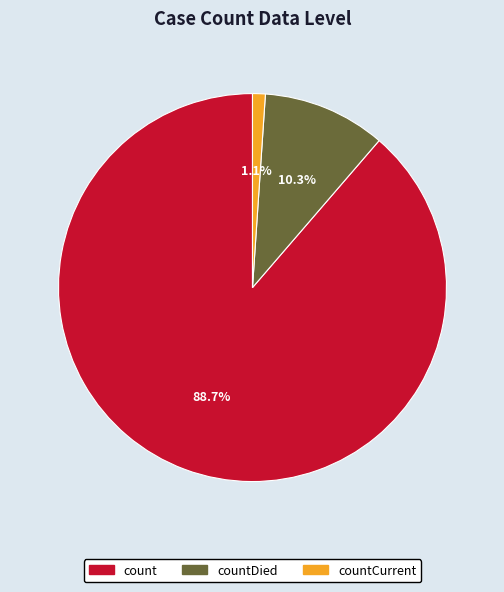

What portion of the pie excludes countDied?

89.7%